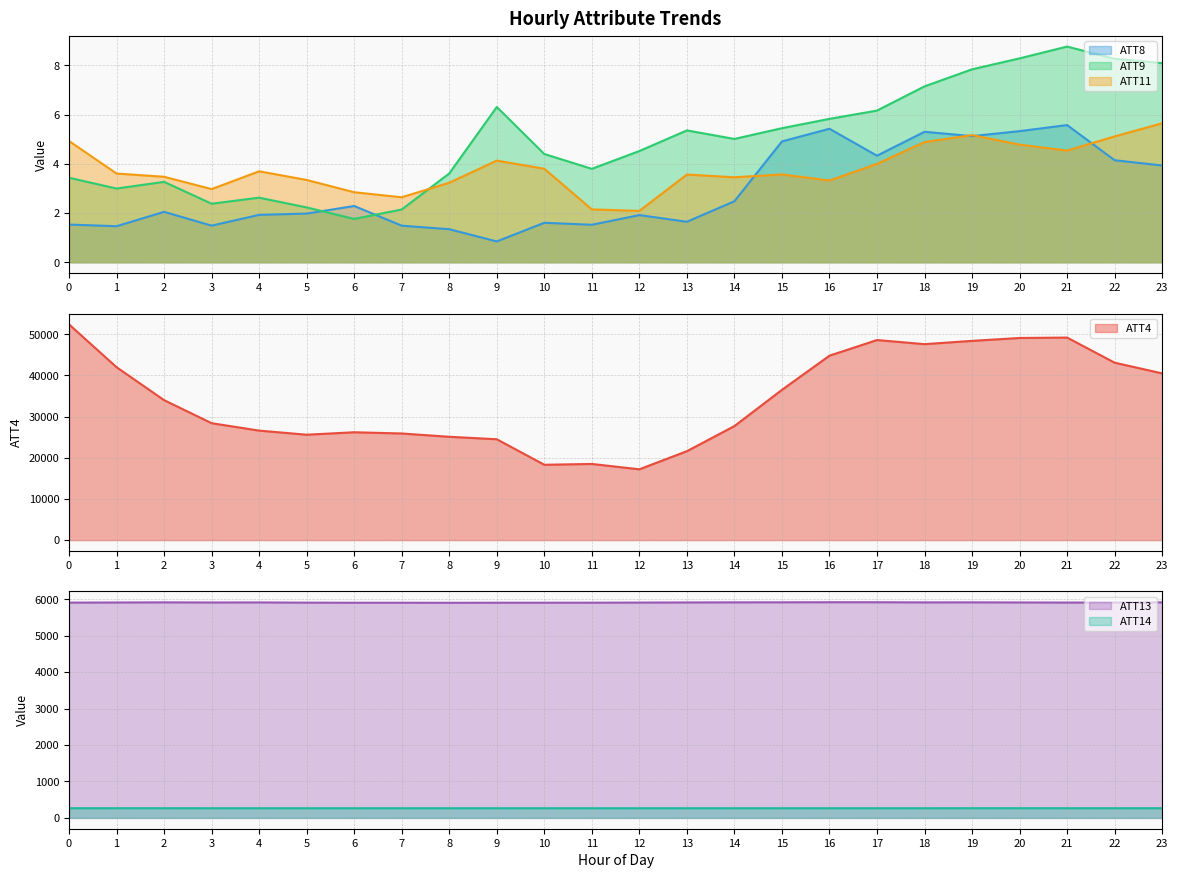

Reading left to right, what are all the values shown in this chart?

ATT4: 52400.0	42000.0	34000.0	28400.0	26600.0	25600.0	26200.0	25900.0	25100.0	24500.0	18300.0	18500.0	17200.0	21600.0	27700.0	36500.0	44800.0	48600.0	47600.0	48400.0	49100.0	49200.0	43100.0	40500.0
ATT8: 1.5	1.5	2.0	1.5	1.9	2.0	2.3	1.5	1.3	0.8	1.6	1.5	1.9	1.6	2.5	4.9	5.4	4.3	5.3	5.1	5.3	5.6	4.1	3.9
ATT9: 3.4	3.0	3.3	2.4	2.6	2.2	1.8	2.1	3.6	6.3	4.4	3.8	4.5	5.4	5.0	5.4	5.8	6.2	7.1	7.8	8.3	8.8	8.3	8.1
ATT11: 4.9	3.6	3.5	3.0	3.7	3.3	2.8	2.6	3.2	4.1	3.8	2.1	2.1	3.6	3.5	3.6	3.3	4.0	4.9	5.2	4.8	4.5	5.1	5.6
ATT13: 5906.0	5909.3	5913.0	5909.5	5911.3	5905.3	5902.4	5902.8	5901.2	5903.3	5903.4	5904.1	5907.0	5910.5	5913.3	5914.5	5916.4	5916.0	5912.2	5913.3	5910.3	5907.4	5908.5	5912.9
ATT14: 266.7	267.0	267.0	266.5	266.5	266.0	265.9	266.0	266.0	265.9	266.0	265.8	265.8	266.0	266.0	266.3	266.4	266.4	266.6	267.0	267.1	266.9	266.9	266.9